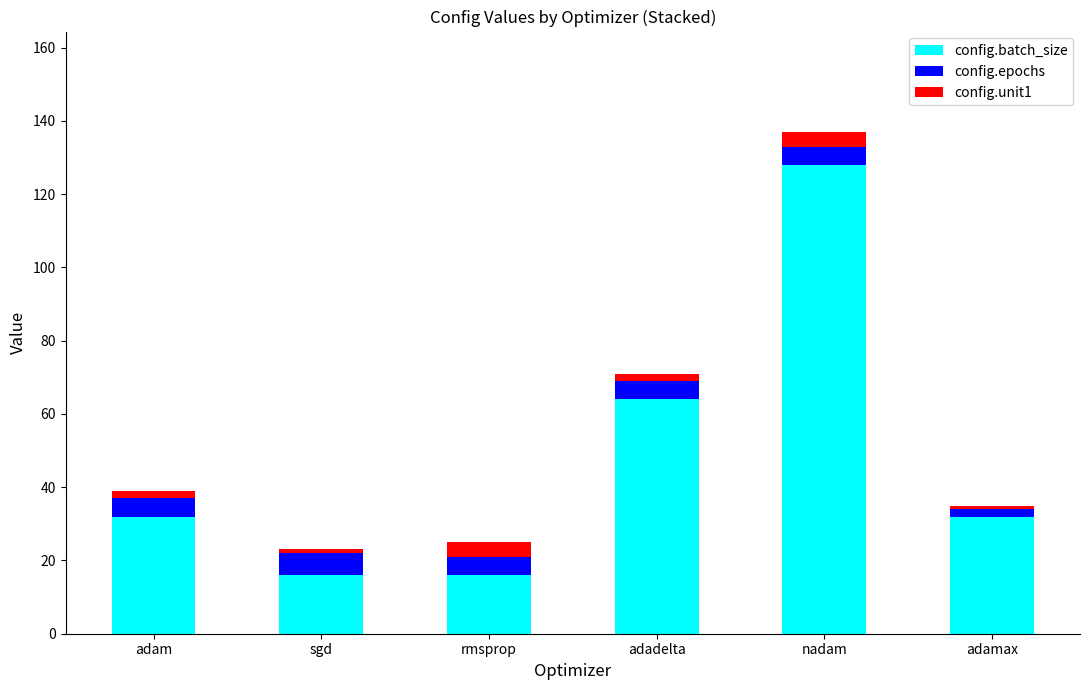

The config.batch_size series shows 17 at adadelta. True or false?

False